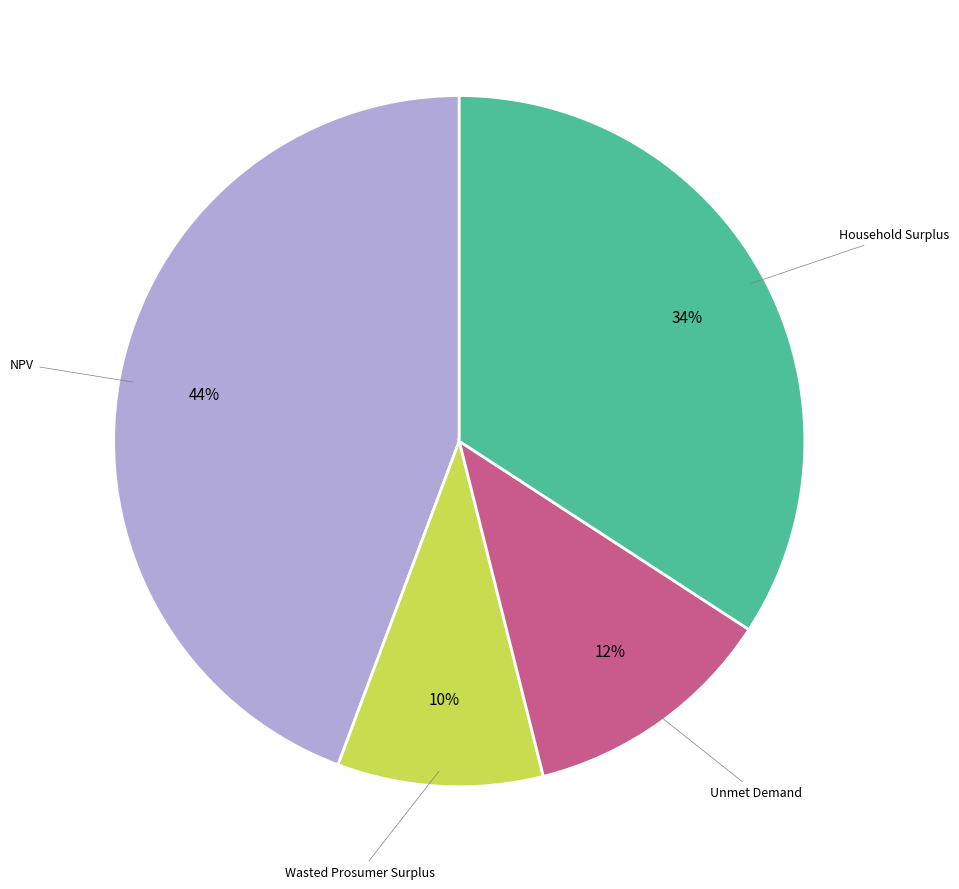

To the nearest percent, what portion does Household Surplus represent?

34%